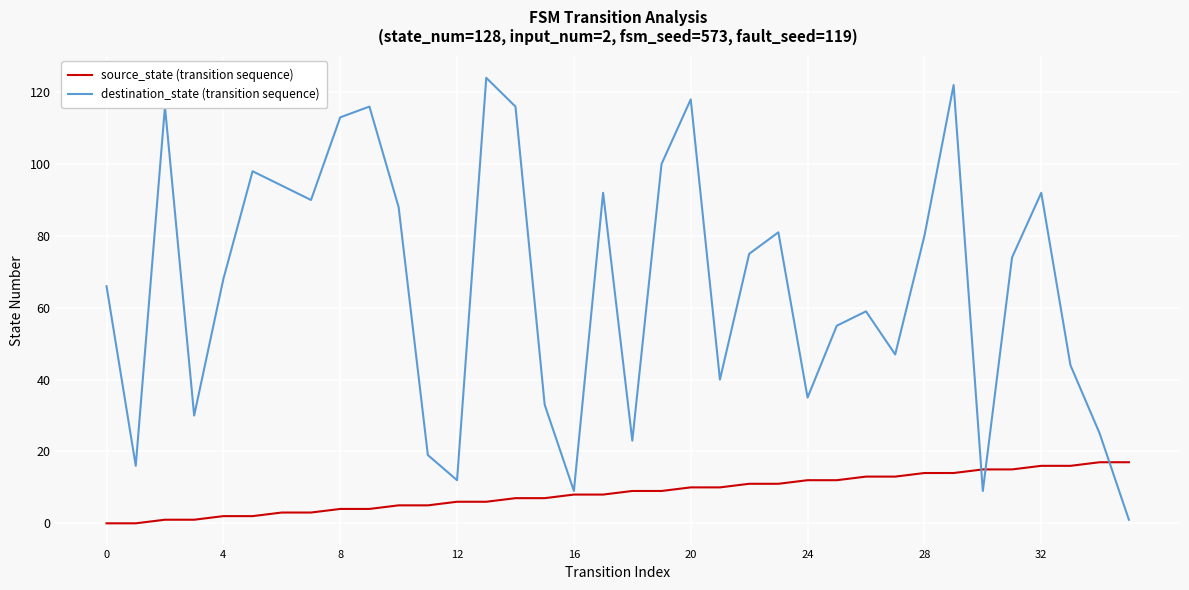

Rank the series by their maximum value, from highest to lowest.

destination_state (transition sequence), source_state (transition sequence)